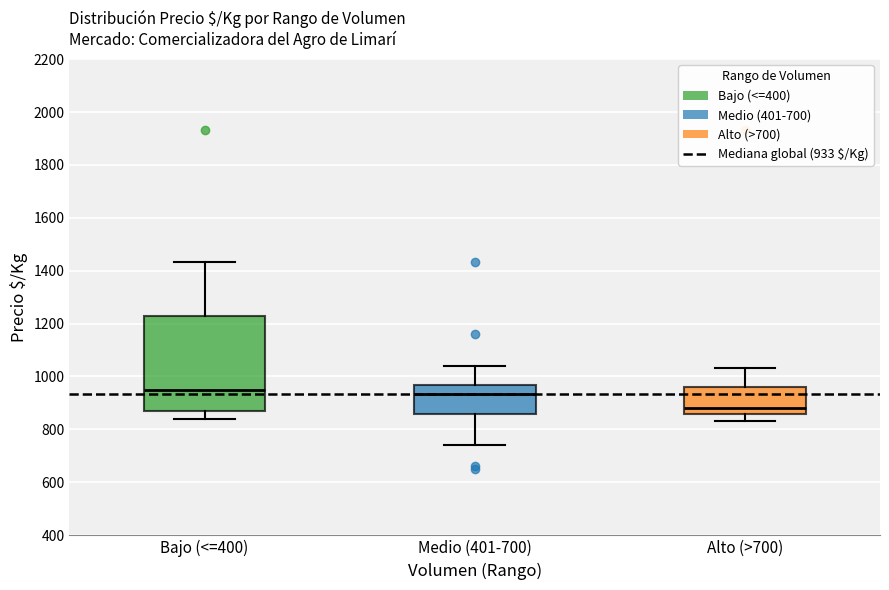

Where does the upper whisker of the box for Alto (>700) end on the y-axis? The values are not printed on the chart, so give them approximately, as read against the axis.

1040